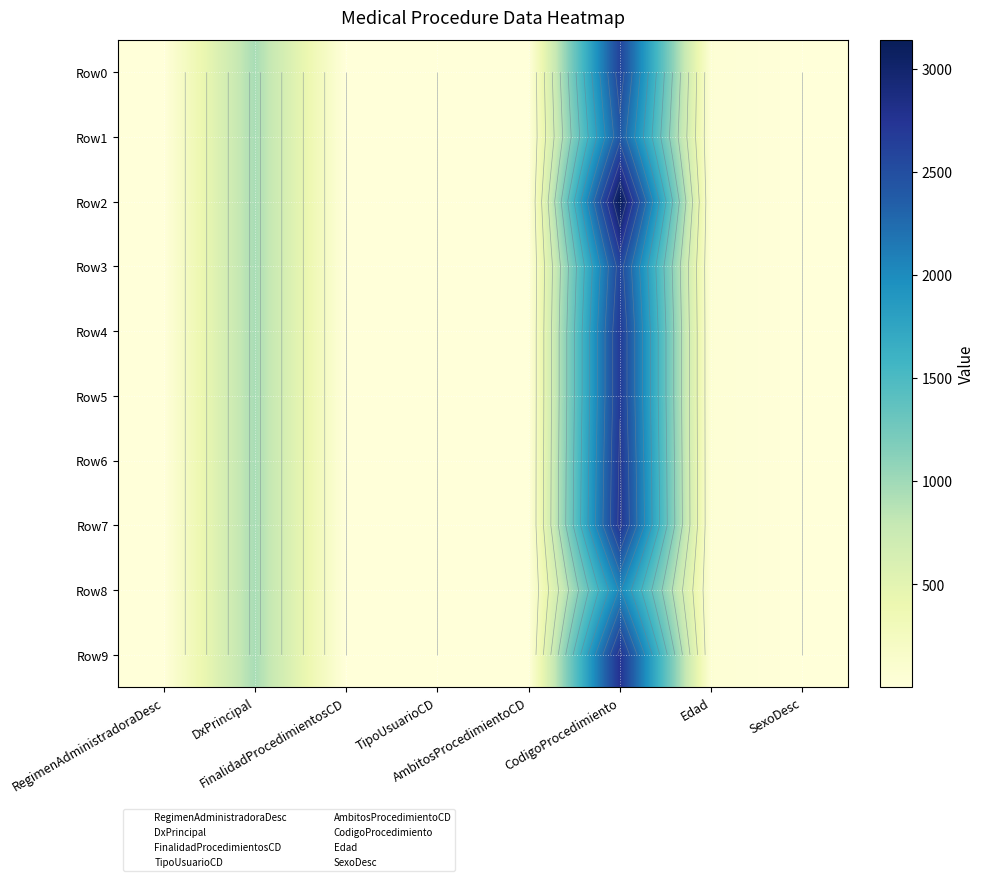

What is the difference between the second highest and minimum values in the Row8 series?

952